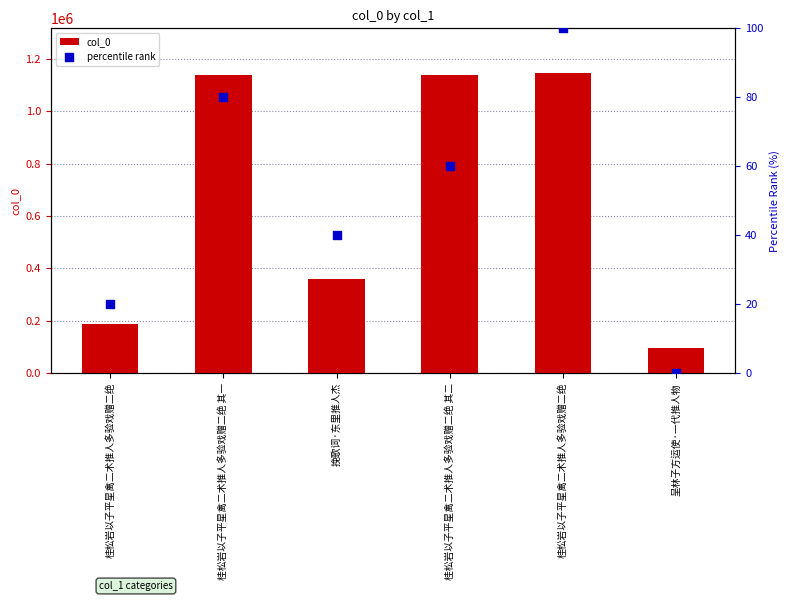

What are all the series names shown in the legend?

col_0, percentile rank